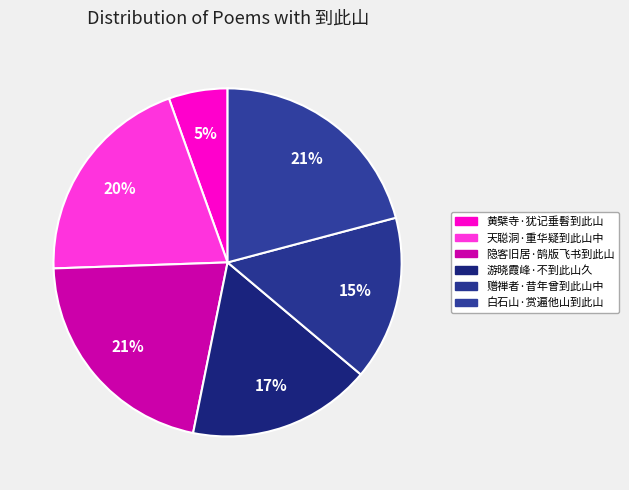

The 赠禅者·昔年曾到此山中 slice represents 15% of the pie. True or false?

True